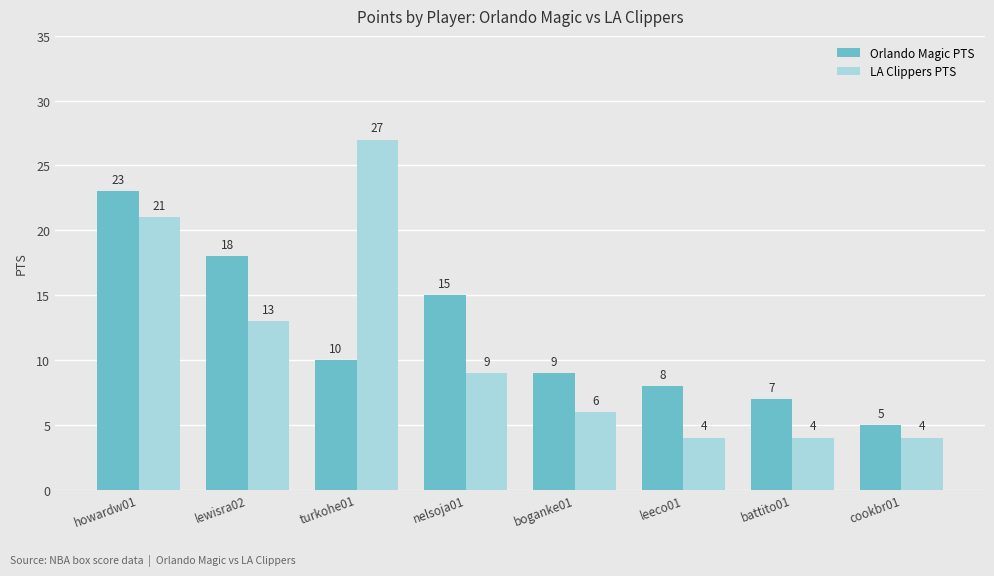

What is the spread (max minus min) of values at lewisra02?

5